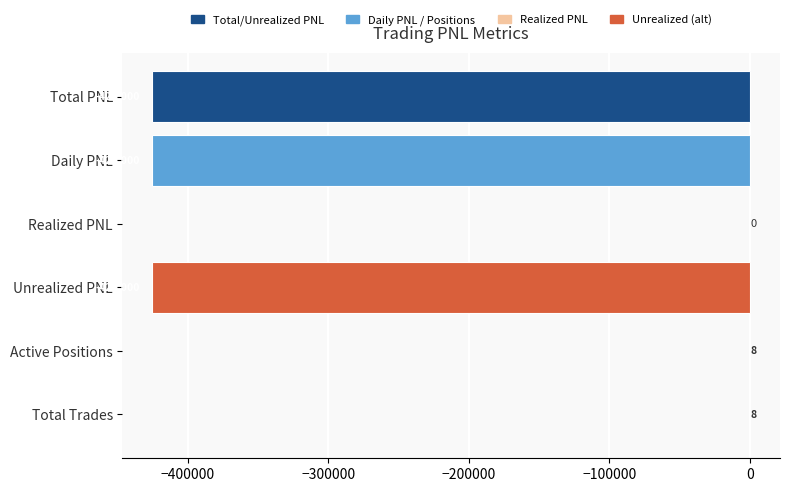

What is the change in value from Realized PNL to Unrealized PNL?

-425000.0